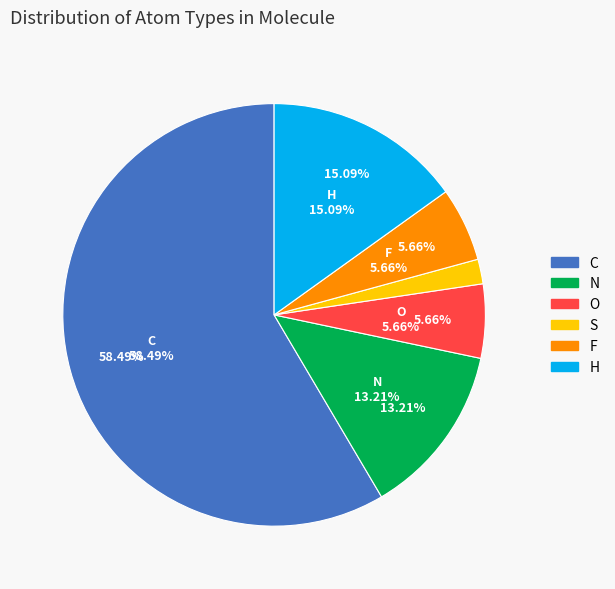

What is the total percentage of H and C?

73.6%